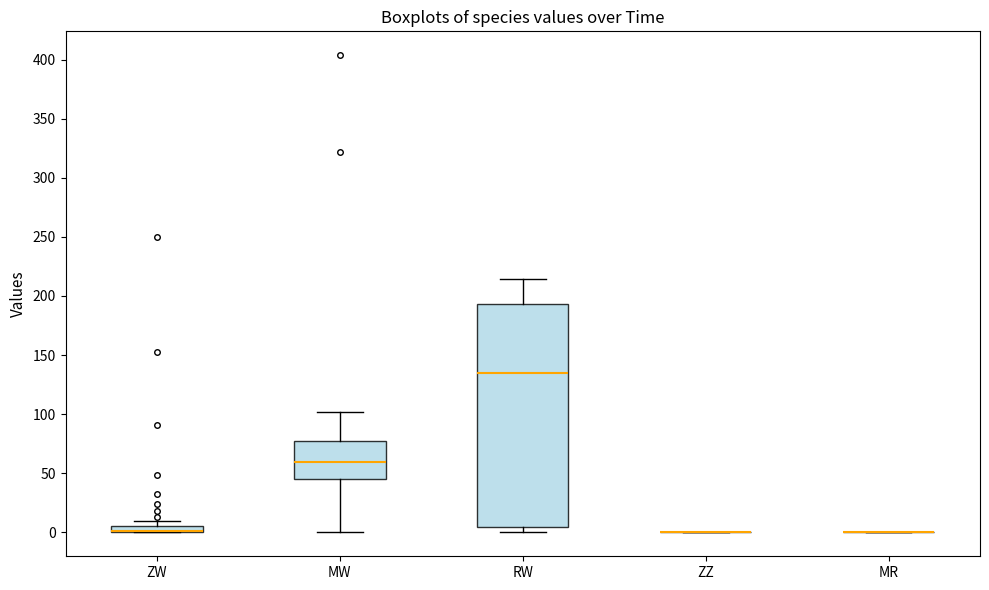

Which box is the tallest, from its lower edge to its upper edge?

RW